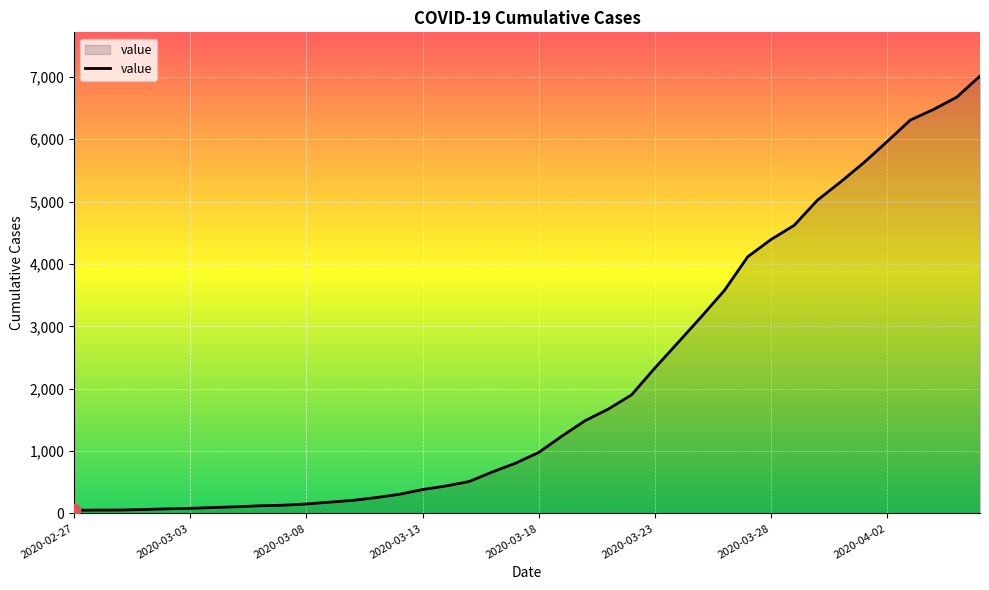

What is the difference between the maximum and minimum values?

6962